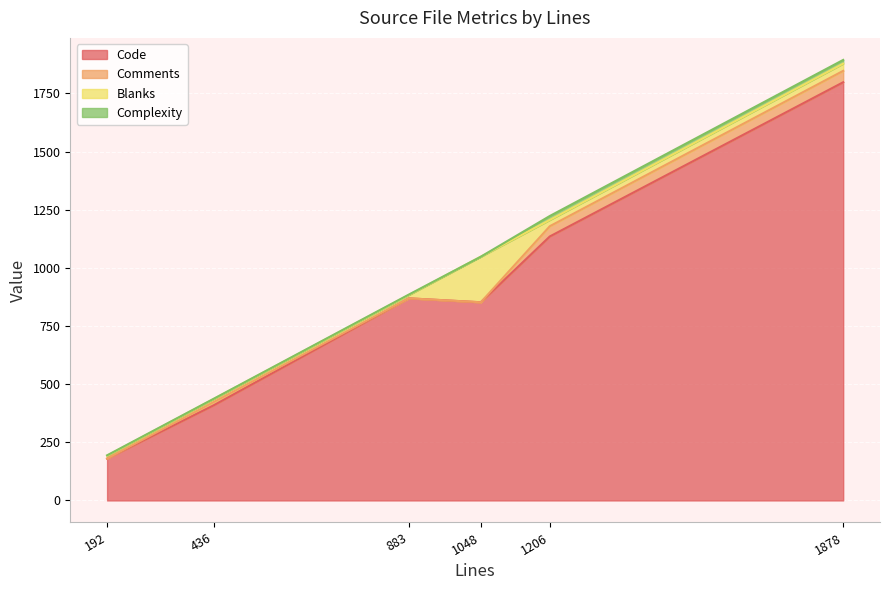

The value of Blanks at test_security.py is 8. True or false?

False